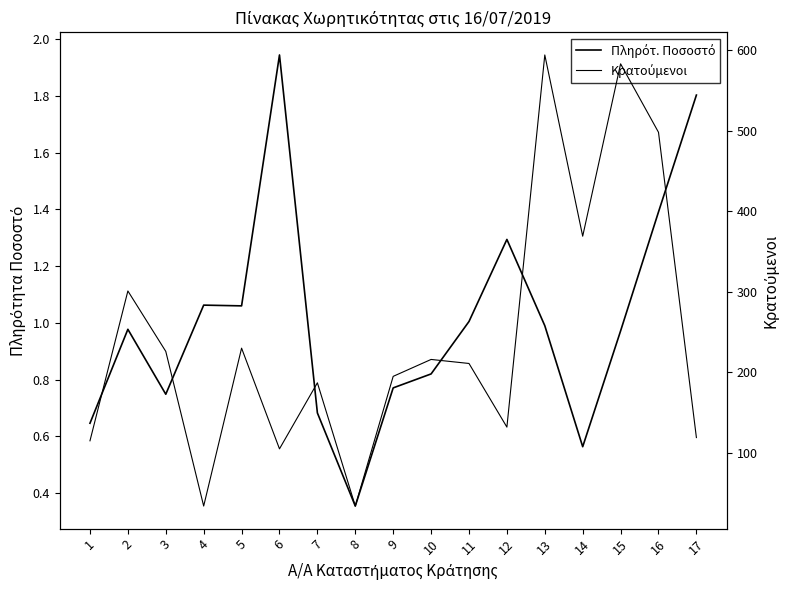

Which series changed the most between 3 and 6?

Κρατούμενοι